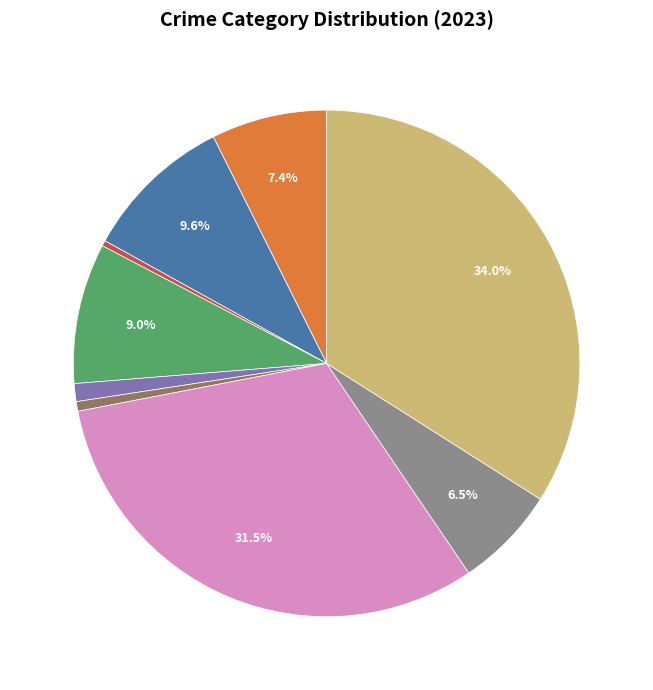

Does any single category account for the majority?

No